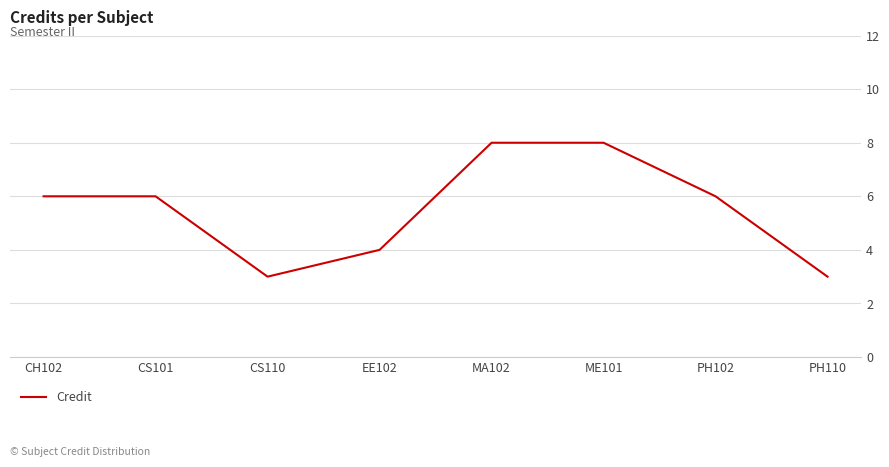

Reading left to right, transcribe all the data shown in this chart.

6	6	3	4	8	8	6	3